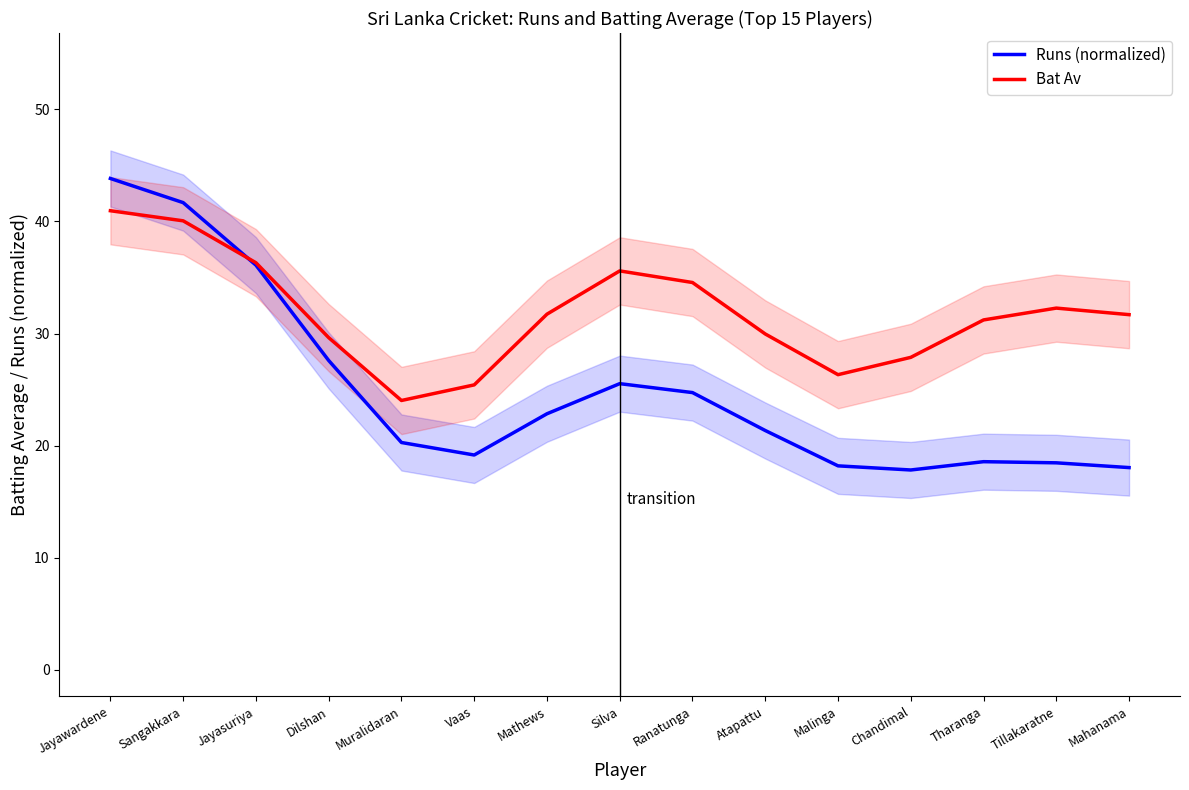

What is the difference between the highest and lowest values at Mathews?

8.9